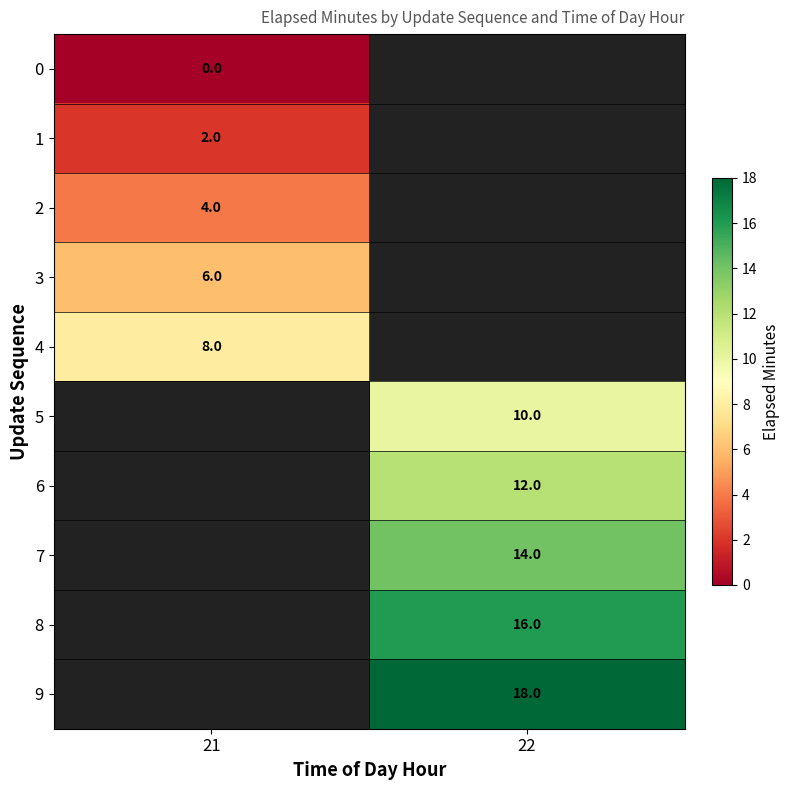

Is the value of 1 at 21 greater than the value of 0 at 21?

Yes